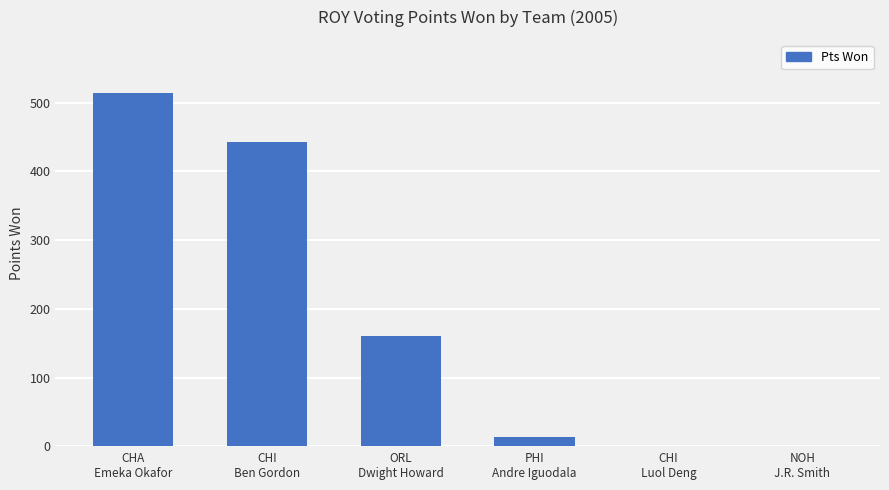

What is the average value?

189